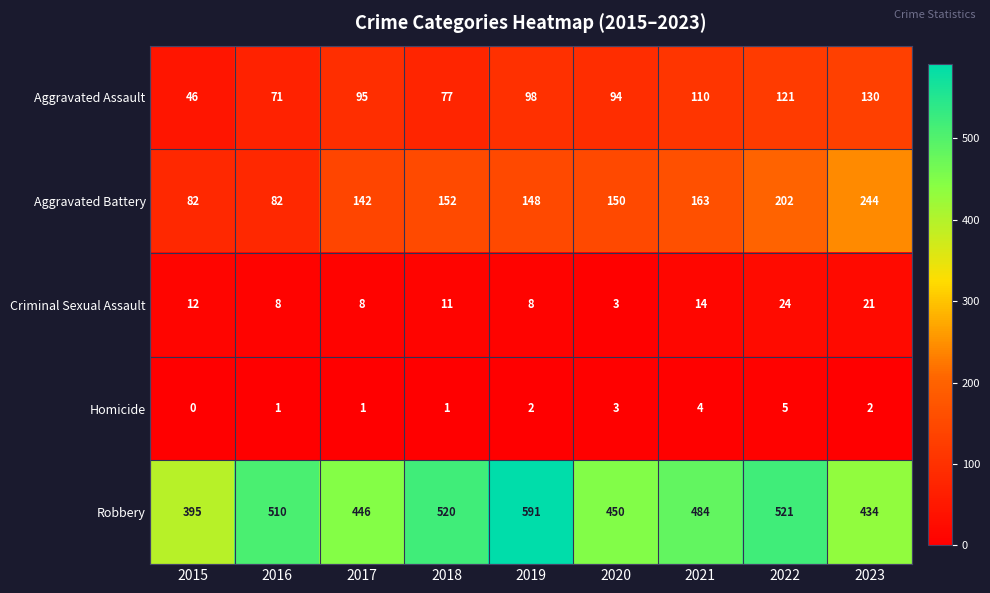

Which series has the largest total across all categories?

Robbery